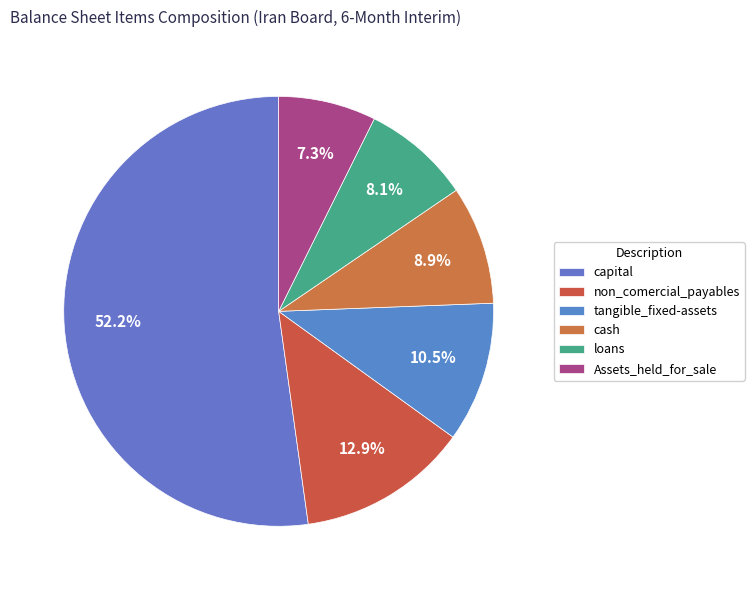

What percentage is the Assets_held_for_sale slice, to the nearest percent?

7%